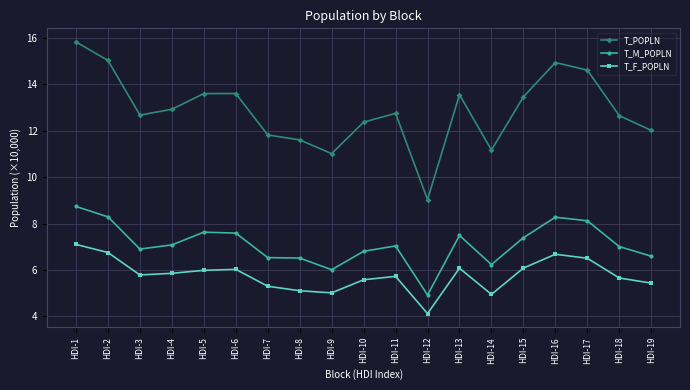

True or false: T_M_POPLN and T_POPLN intersect in this chart.

False